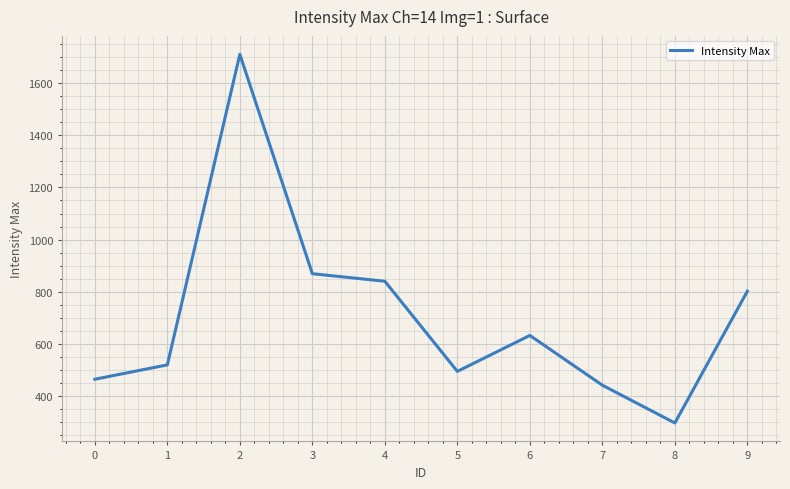

Rank the categories by value from highest to lowest.

2, 3, 4, 9, 6, 1, 5, 0, 7, 8